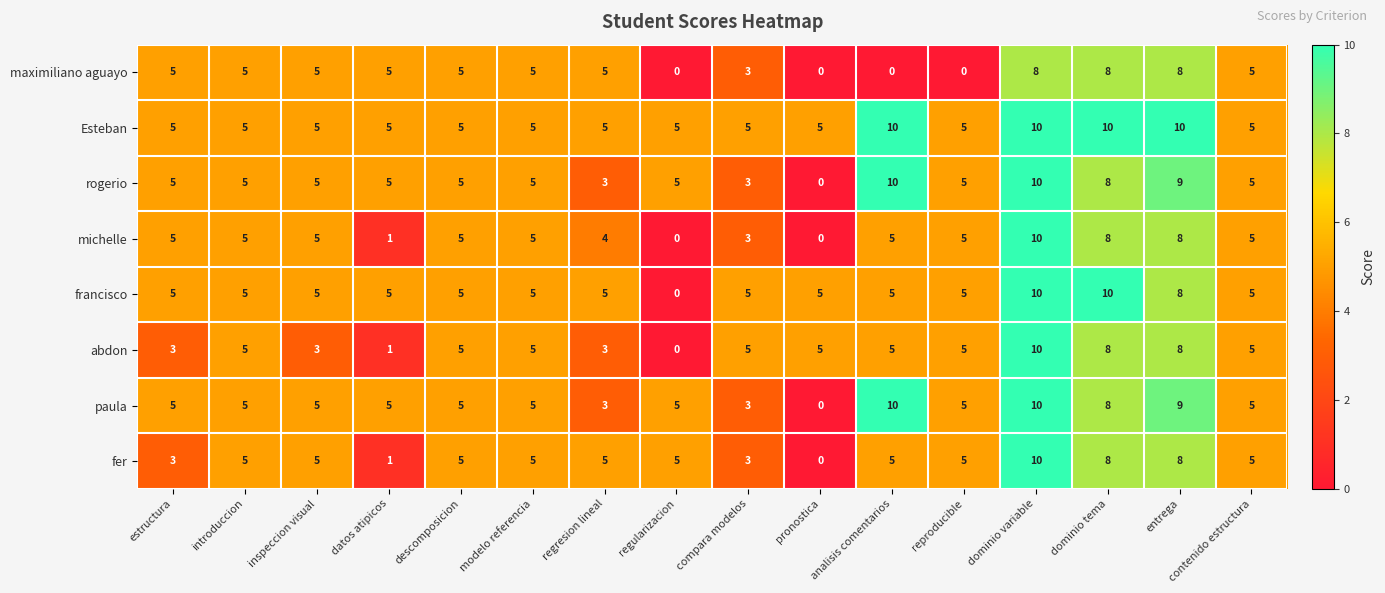

Between inspeccion visual and descomposicion, which series saw the biggest shift?

abdon